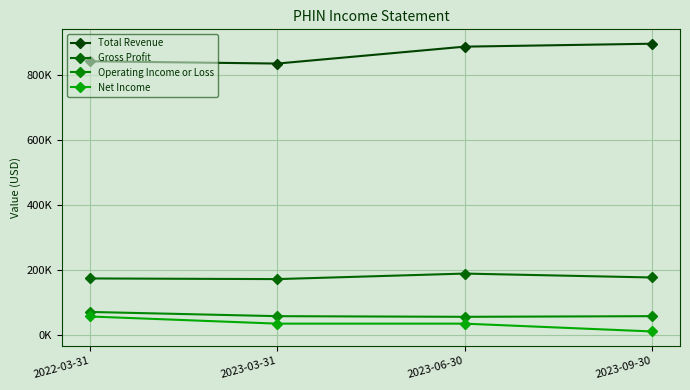

How many lines are shown in the chart?

4